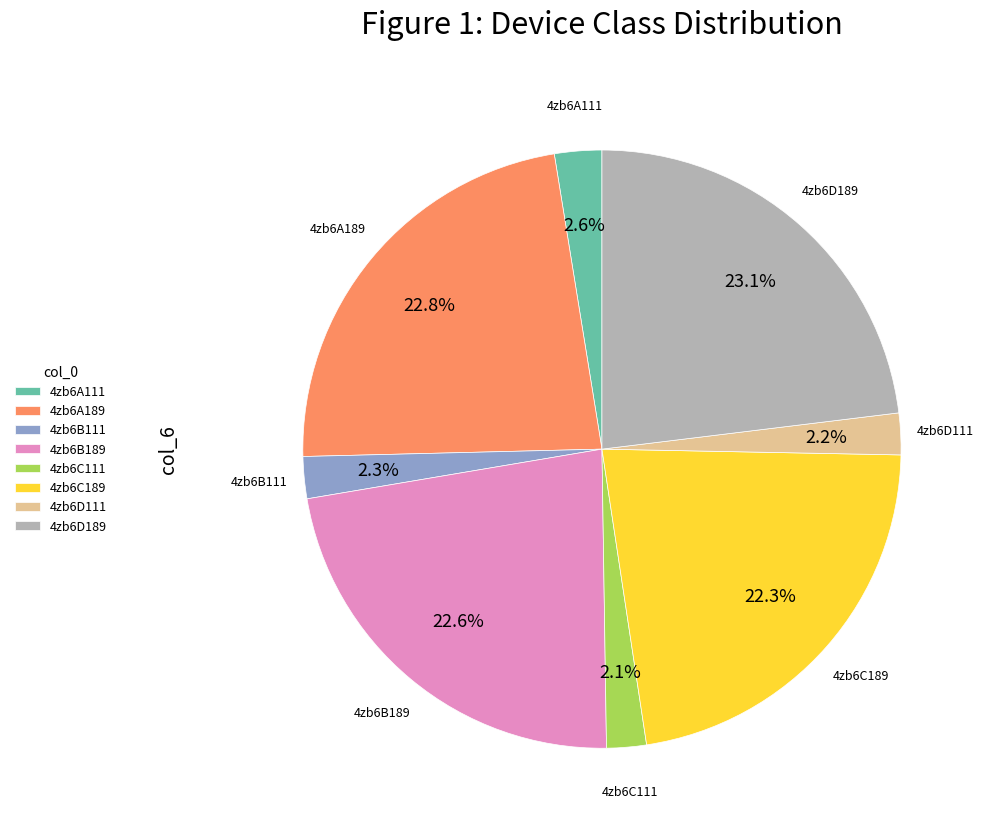

To the nearest percent, what portion does 4zb6D111 represent?

2%